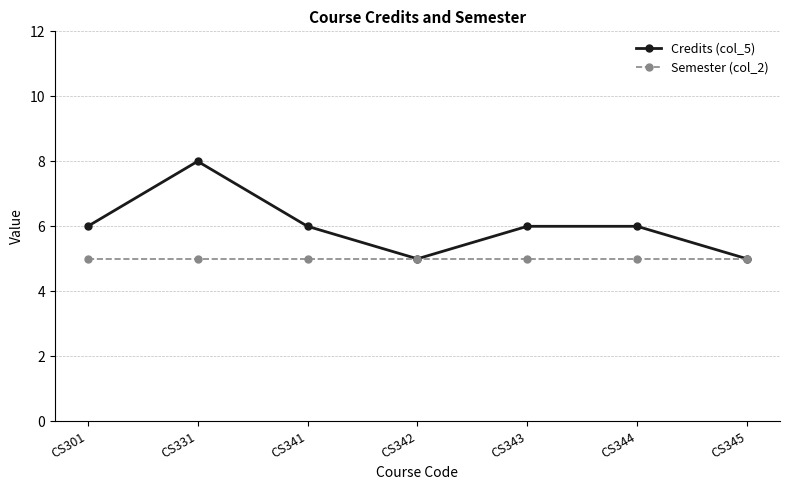

At which label does Credits (col_5) reach its peak?

CS331